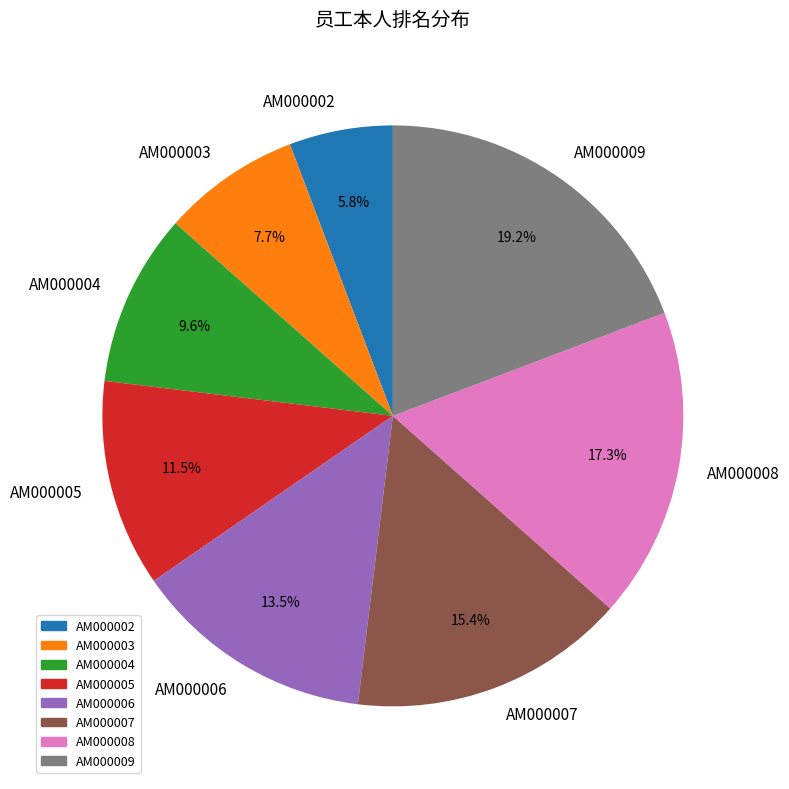

How much of the chart is everything except AM000006?

86.5%